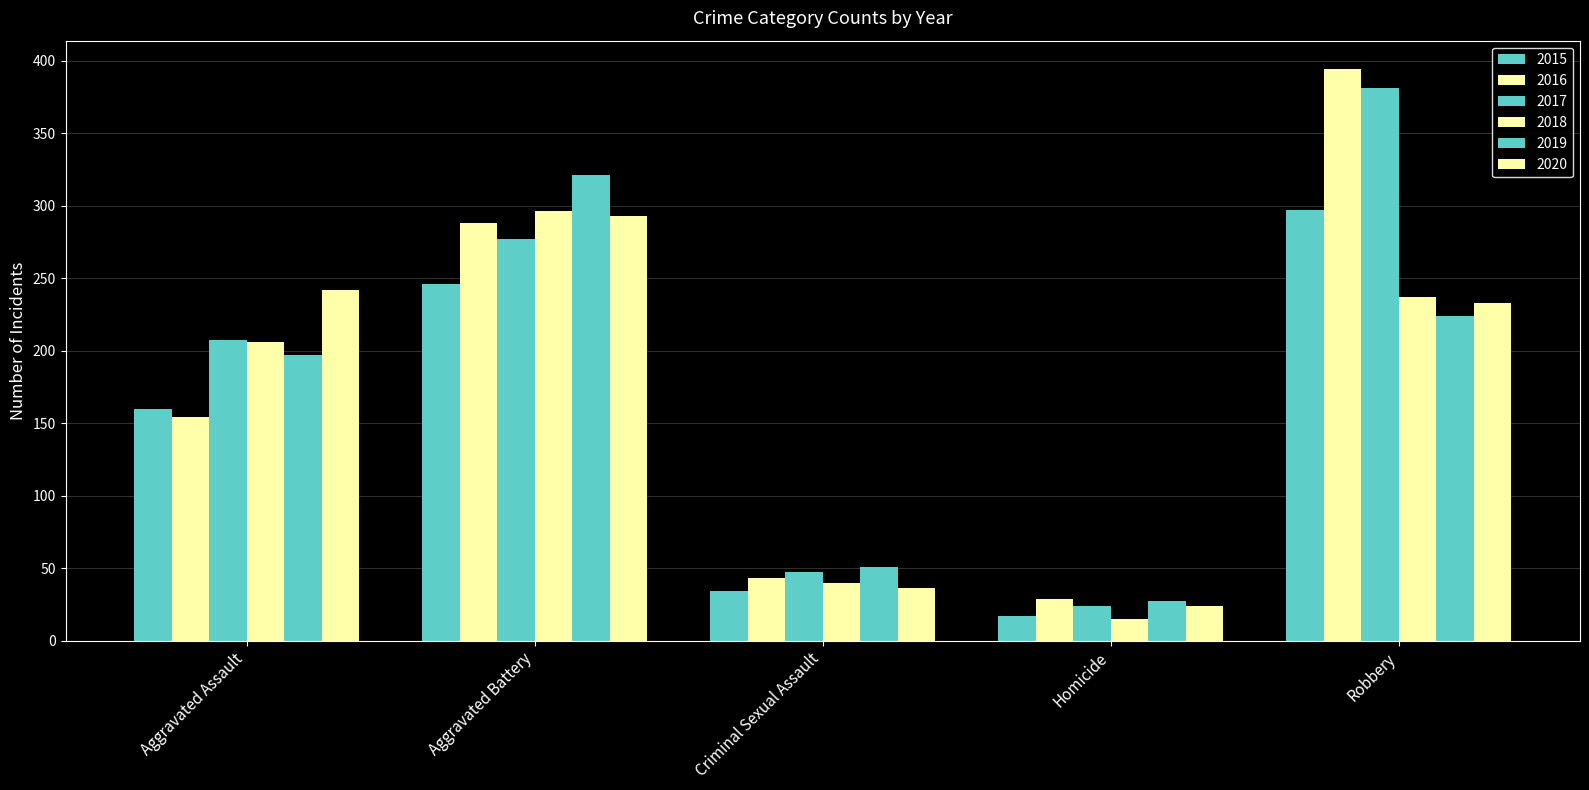

How many values in the 2015 series are below 160?

2